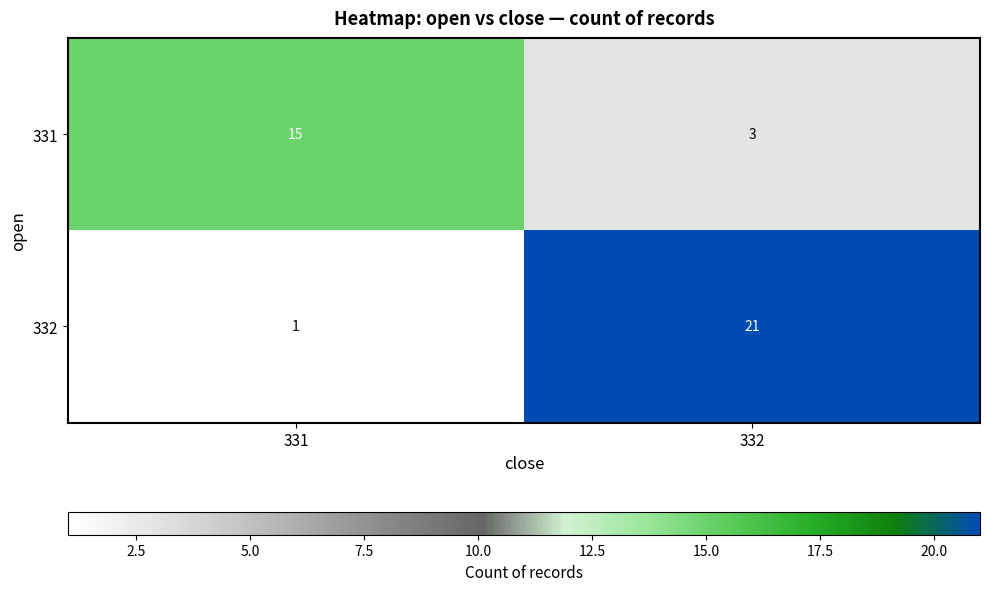

Count the number of categories in the chart.

2